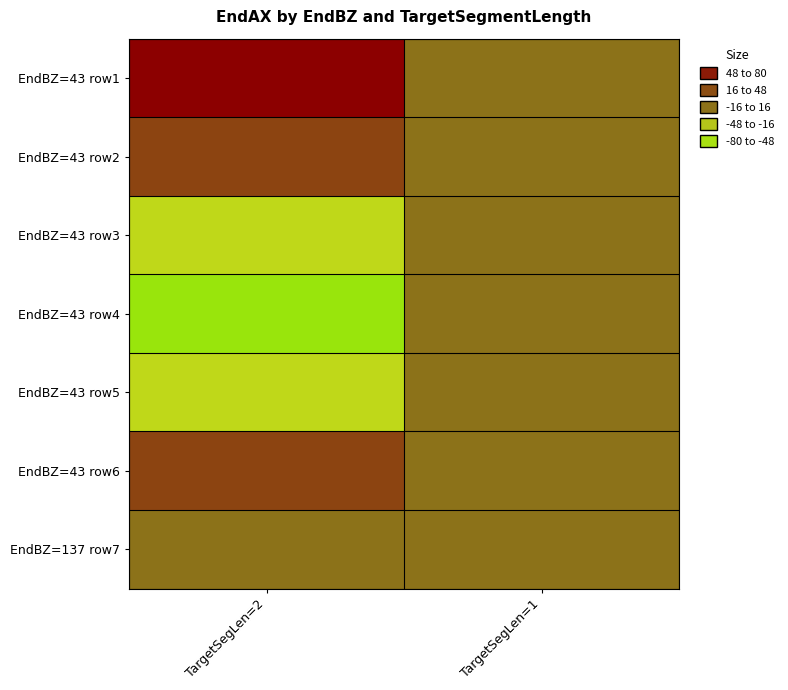

Reading left to right, what are all the values shown in this chart?

EndBZ=43 row1: TargetSegLen=2=80	TargetSegLen=1=0
EndBZ=43 row2: TargetSegLen=2=40	TargetSegLen=1=0
EndBZ=43 row3: TargetSegLen=2=-40	TargetSegLen=1=0
EndBZ=43 row4: TargetSegLen=2=-80	TargetSegLen=1=0
EndBZ=43 row5: TargetSegLen=2=-40	TargetSegLen=1=0
EndBZ=43 row6: TargetSegLen=2=40	TargetSegLen=1=0
EndBZ=137 row7: TargetSegLen=2=0	TargetSegLen=1=0